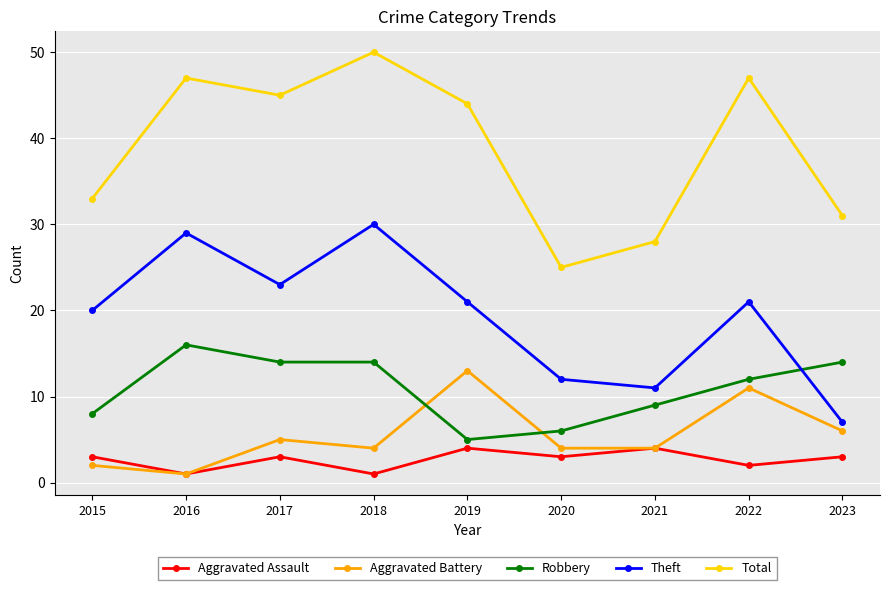

What is the value of the Aggravated Assault point at the 6th from the left?

3